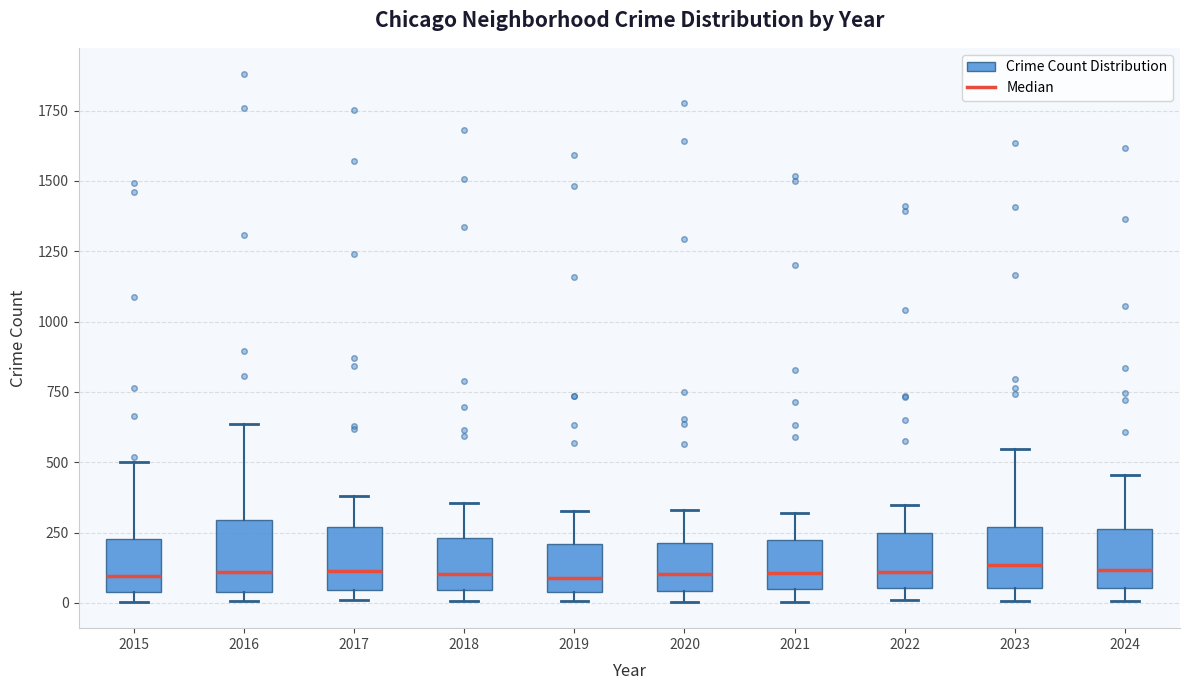

Where is the lower edge of the box at x = 2019 on the y-axis? The values are not printed on the chart, so give them approximately, as read against the axis.

50